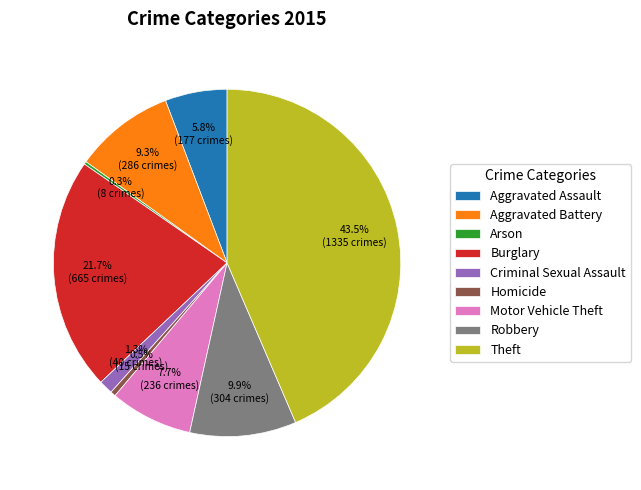

Which category has the biggest portion of the pie?

Theft